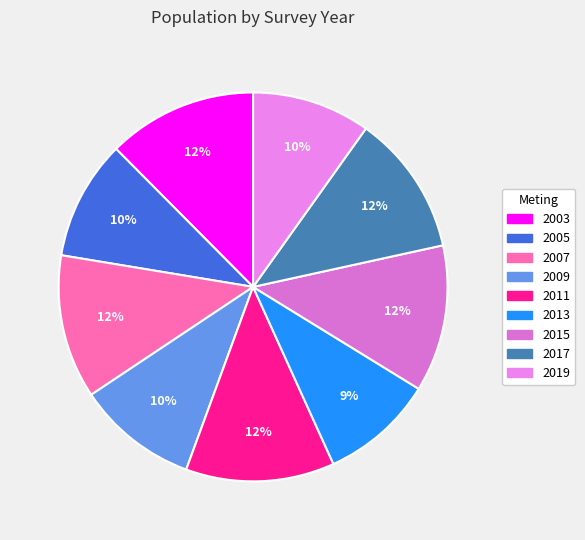

To the nearest percent, what is the average slice percentage?

11%